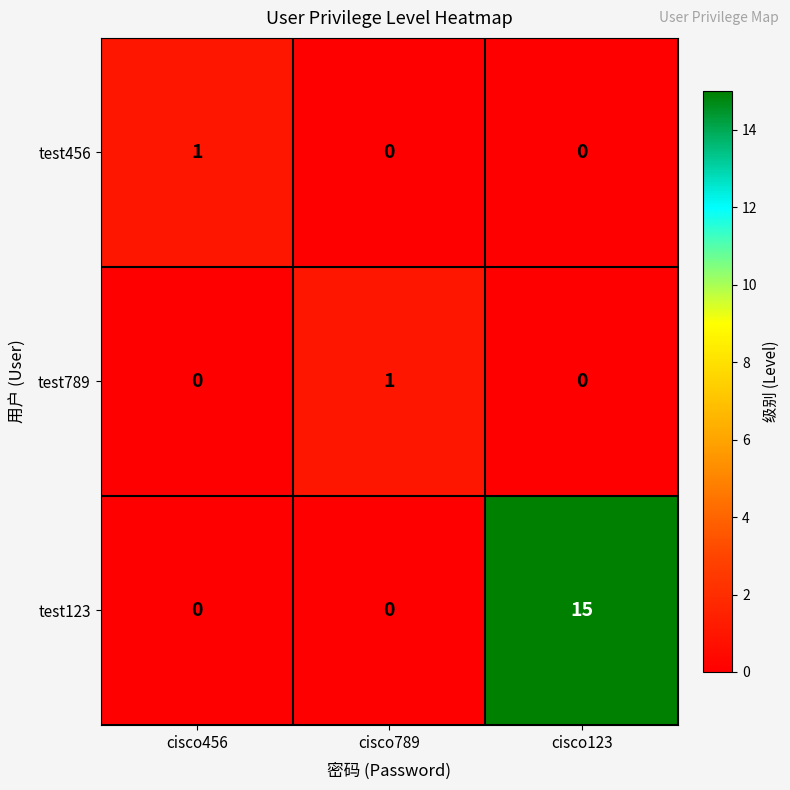

How many test123 values are between 0 and 15?

3